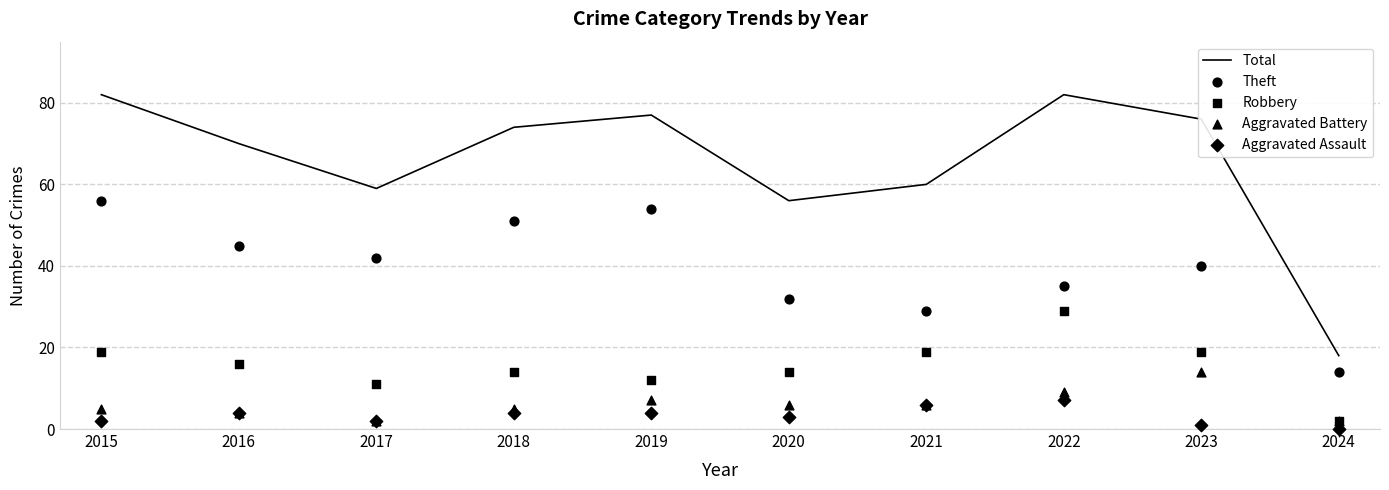

Which series contains the highest Y value?

Total